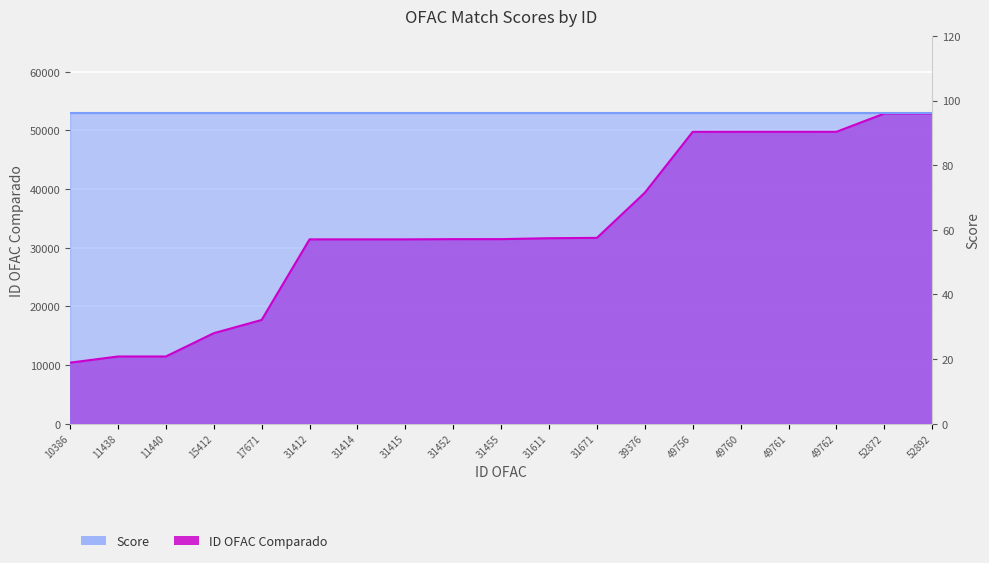

True or false: there are more than 2 points higher than both neighbors.

False